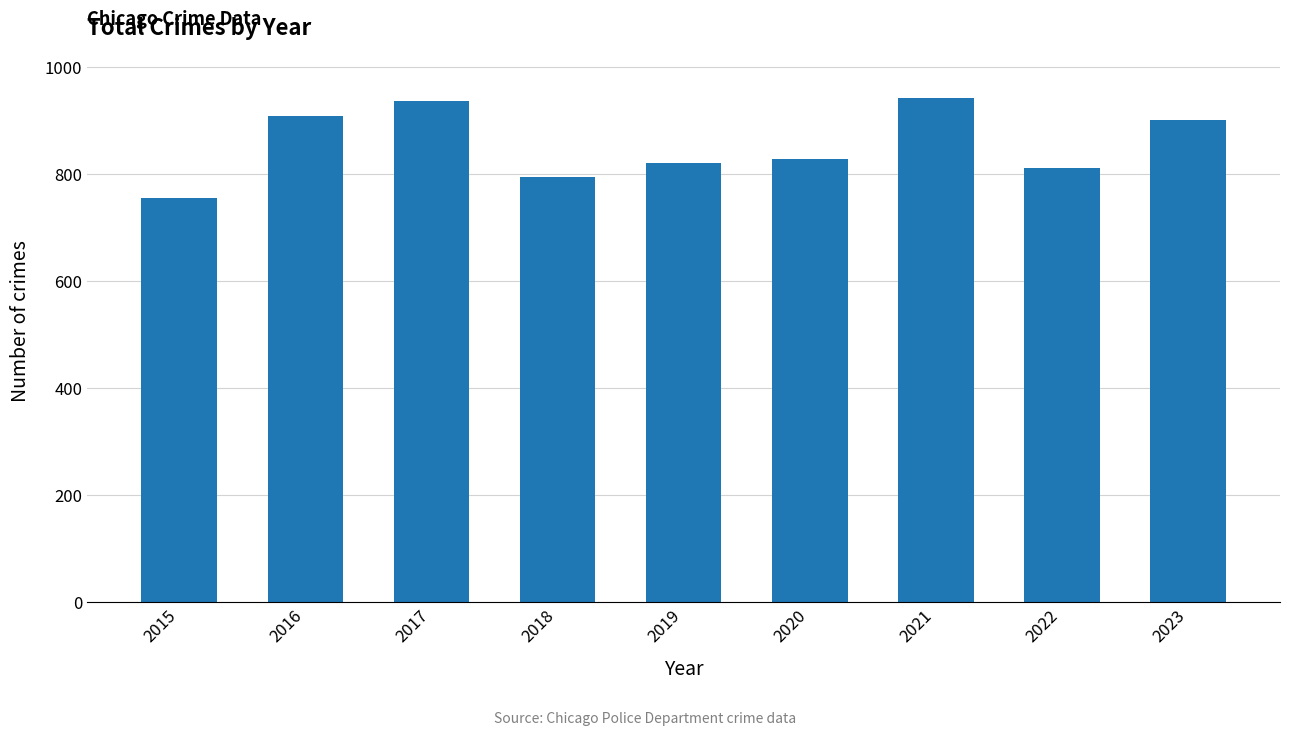

How many bars are there in total?

9